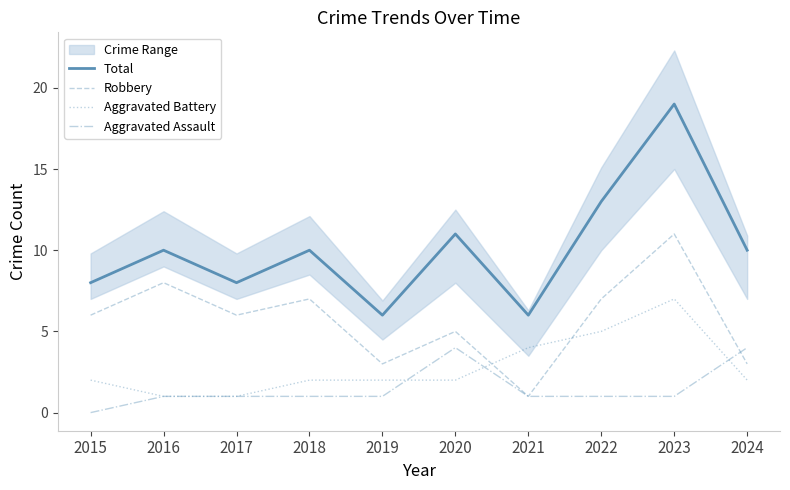

What is the average value of the Aggravated Assault series?

2